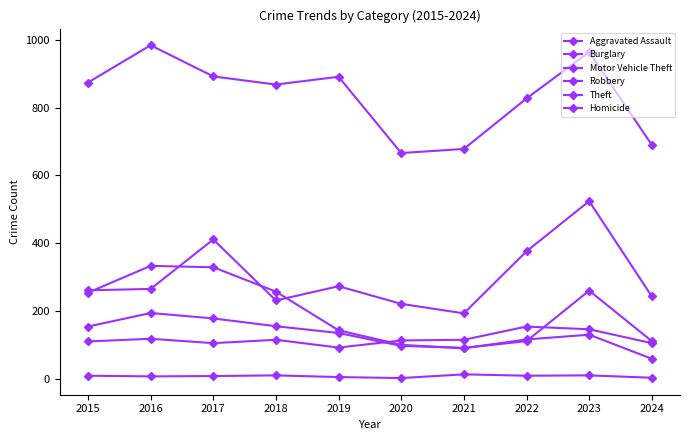

True or false: Aggravated Assault and Theft intersect in this chart.

False